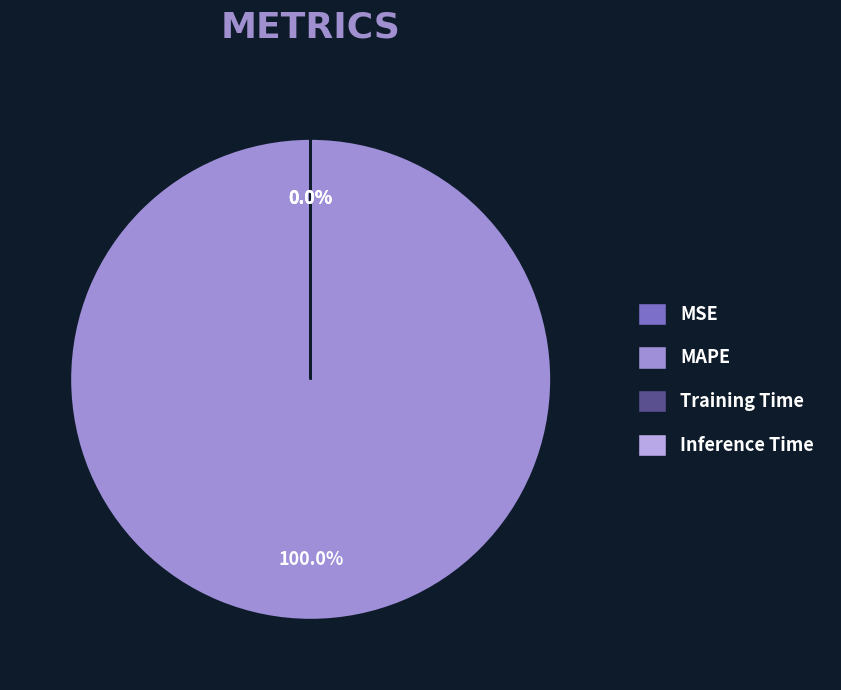

To the nearest percent, what is the combined percentage of MAPE and Inference Time?

100%